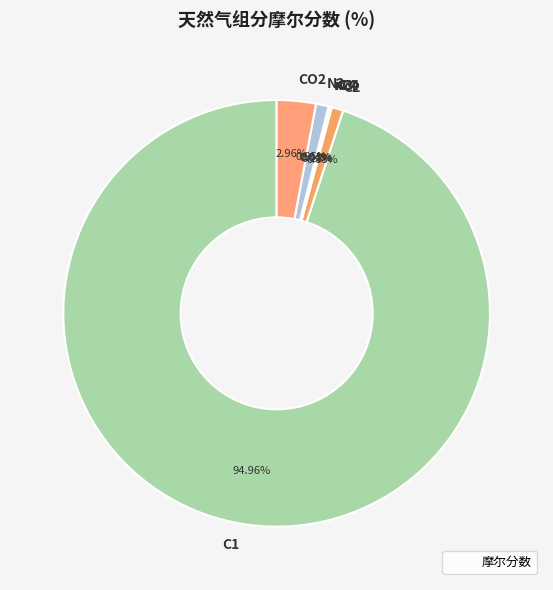

What is the largest slice in the pie chart?

C1